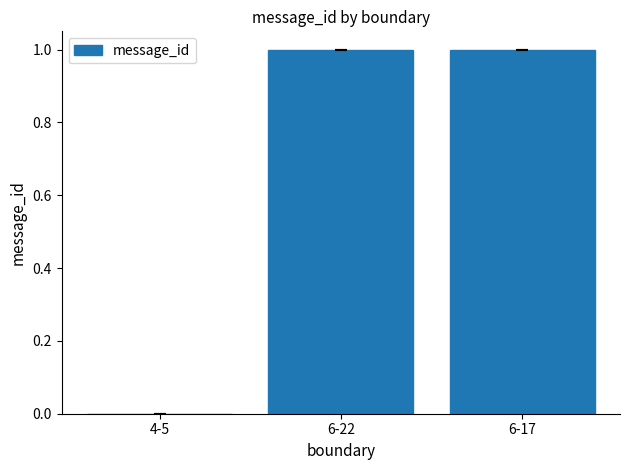

Which has a higher value, 4-5 or 6-17?

6-17